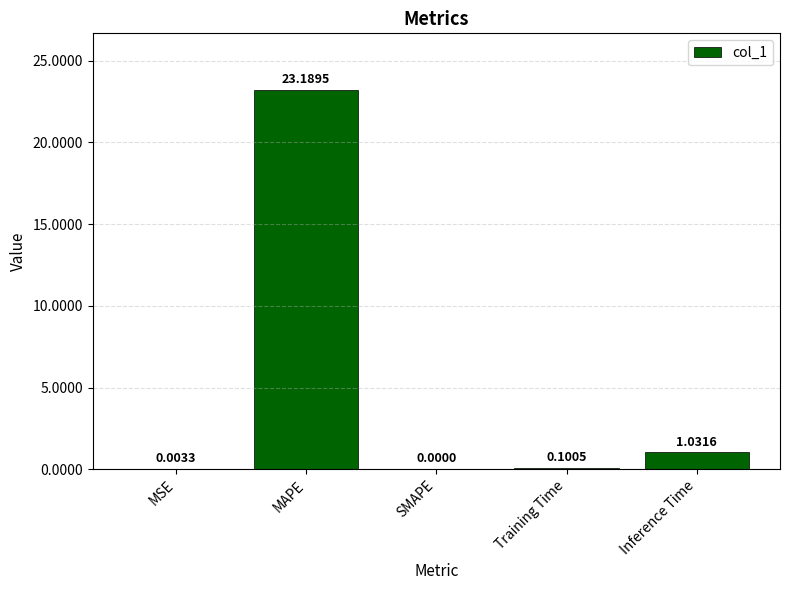

Which category has the highest value across all series?

MAPE